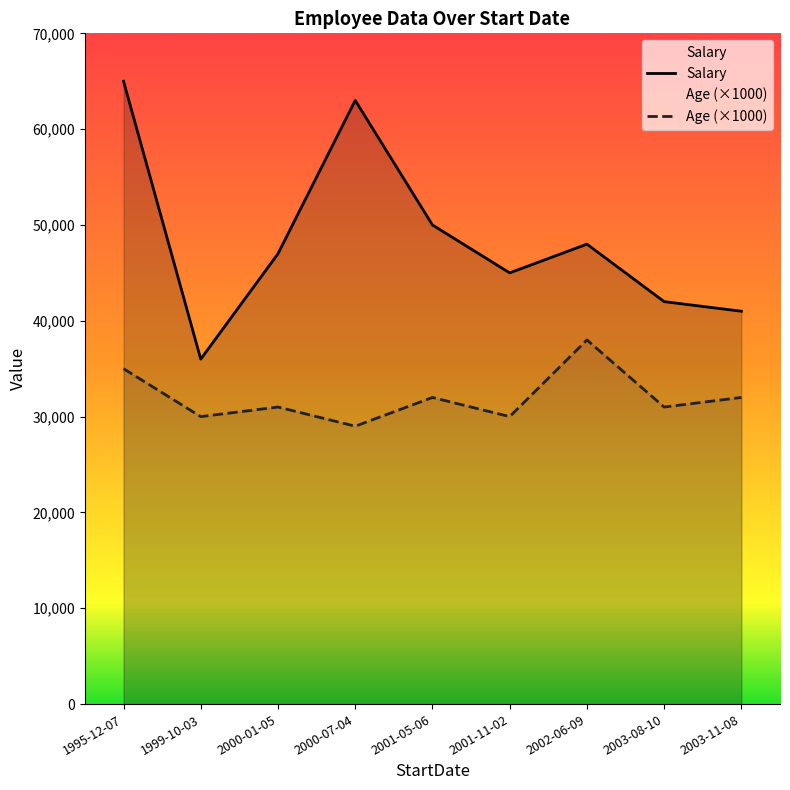

Which category has the lowest value across all series?

2000-07-04